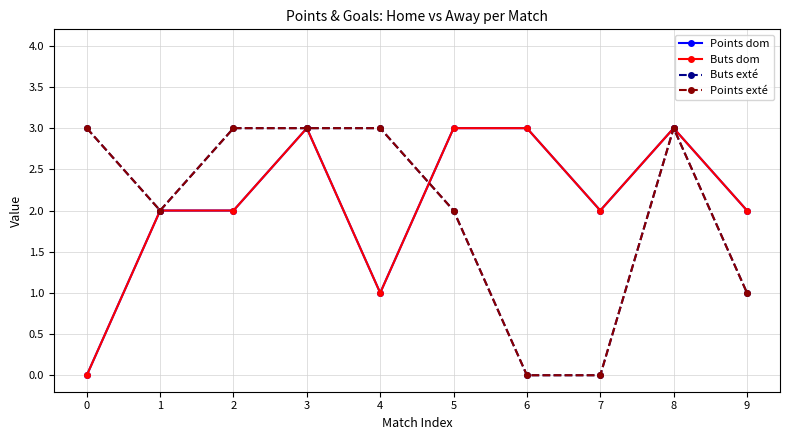

Is this an area chart (filled region under the line)?

No